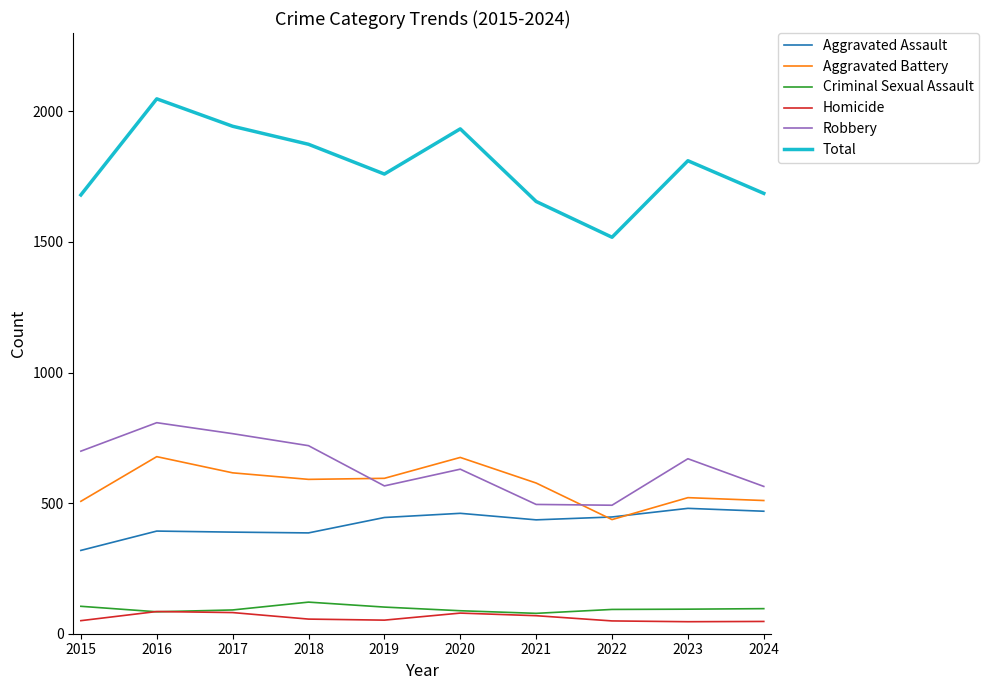

Does the chart display data point markers on the line(s)?

No